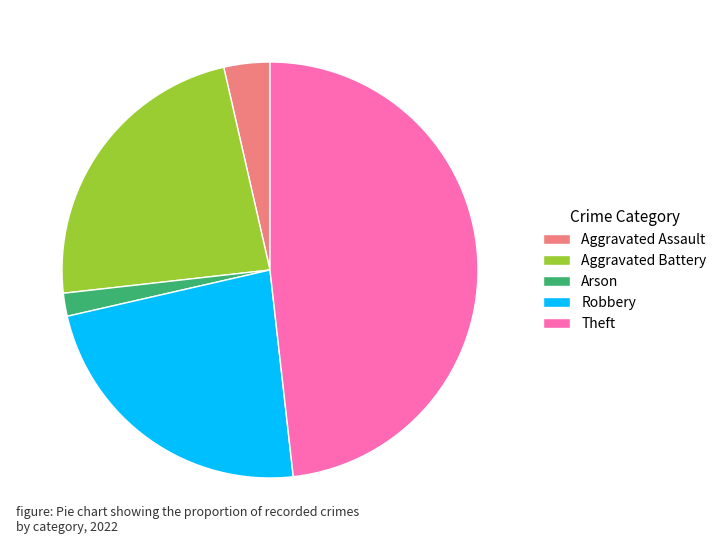

Does Robbery represent more than half of the total?

No